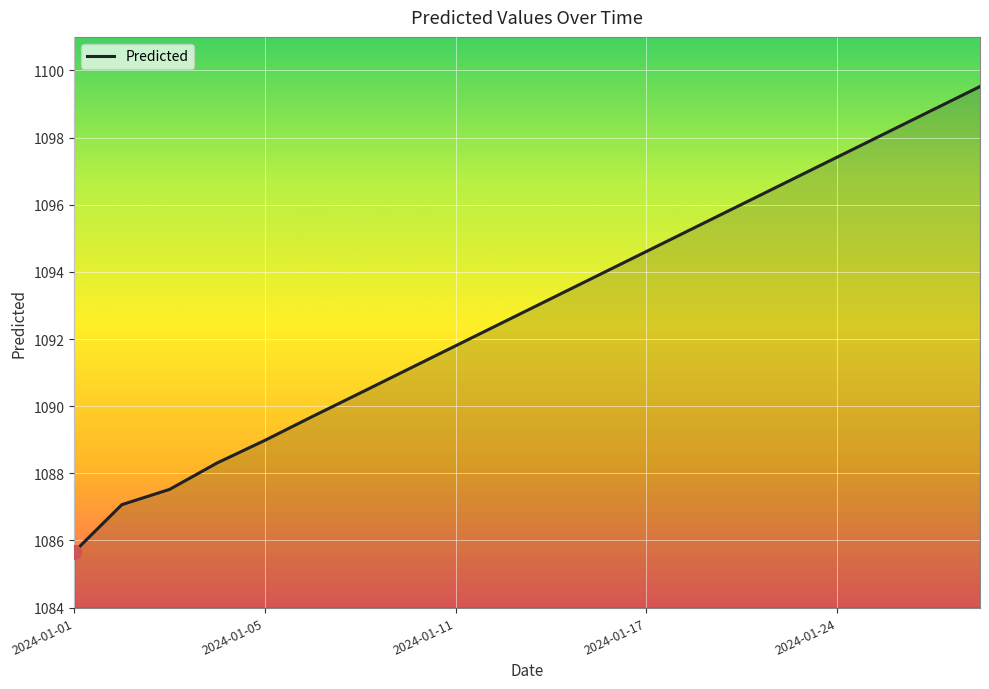

Reading right to left, what are all the values shown in this chart?

1099.5	1098.8	1098.1	1097.4	1096.7	1096.0	1095.3	1094.6	1093.9	1093.2	1092.5	1091.8	1091.1	1090.4	1089.7	1089.0	1088.3	1087.5	1087.1	1085.7